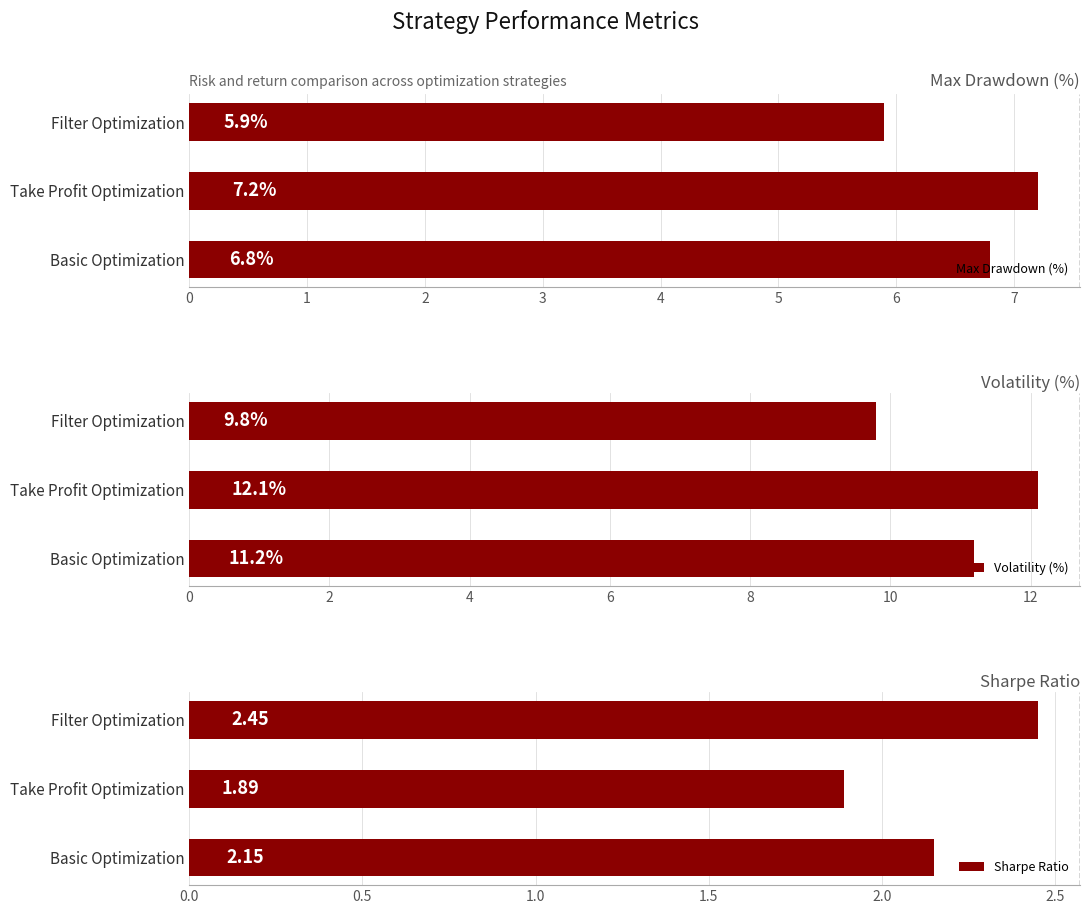

What is the sum of all Max Drawdown (%) values?

19.9